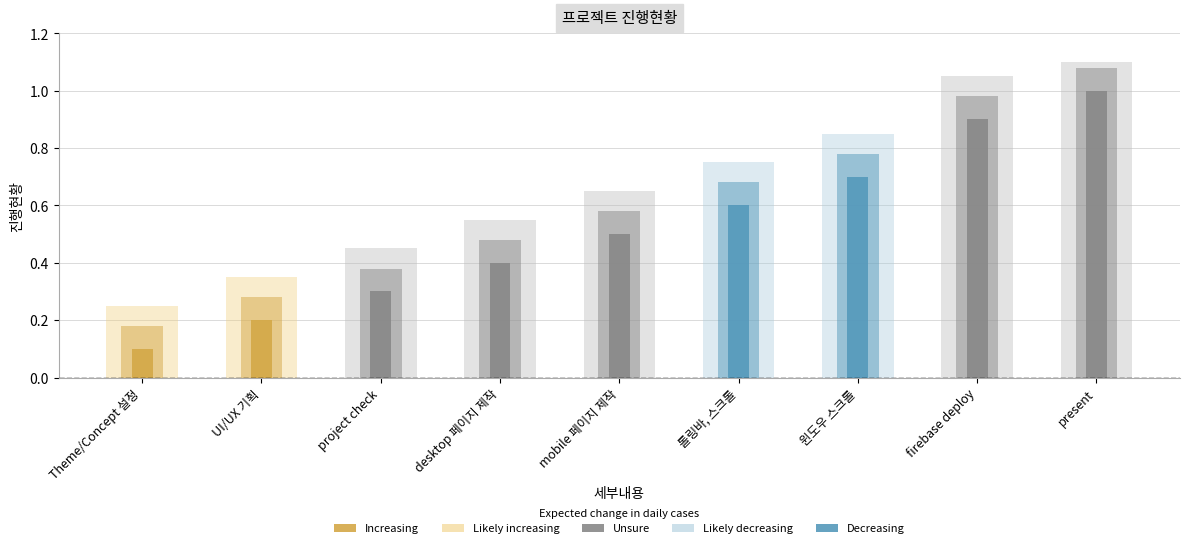

What position from the left is UI/UX 기획?

2